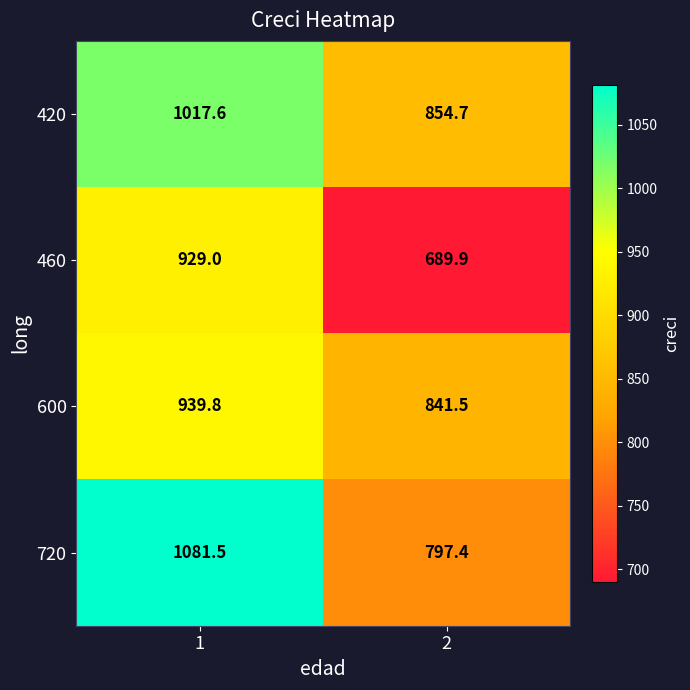

Between 1 and 2, which series saw the biggest shift?

720